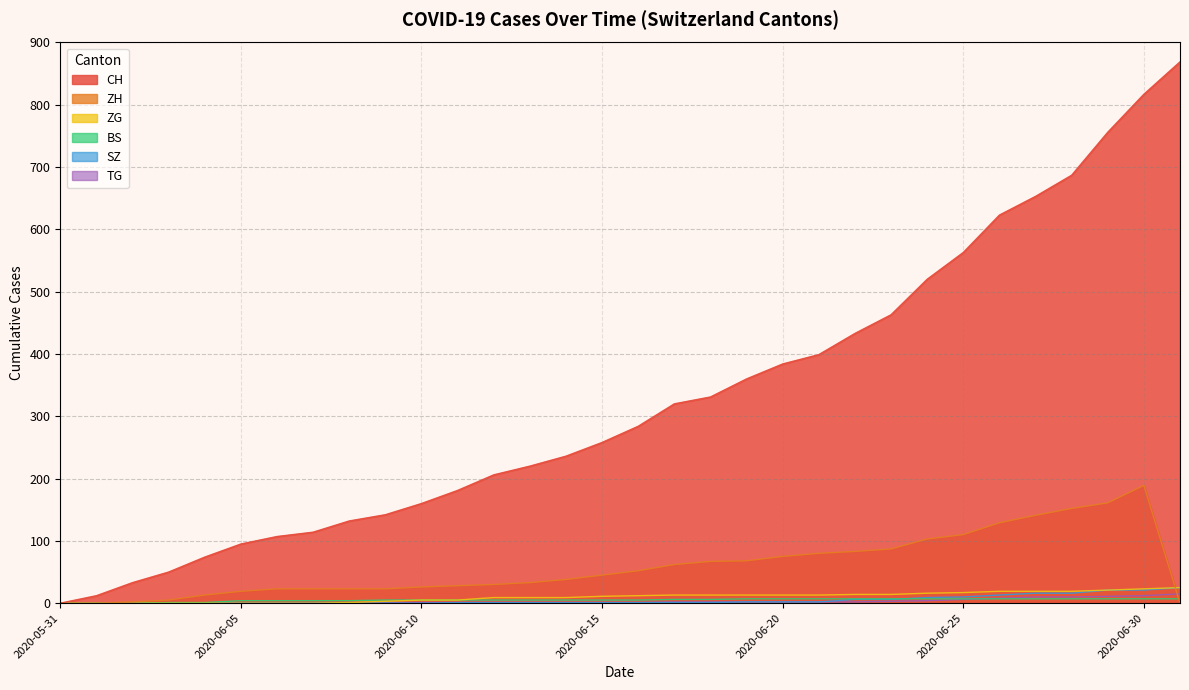

What is the label of the 8th point from the left?

2020-06-07